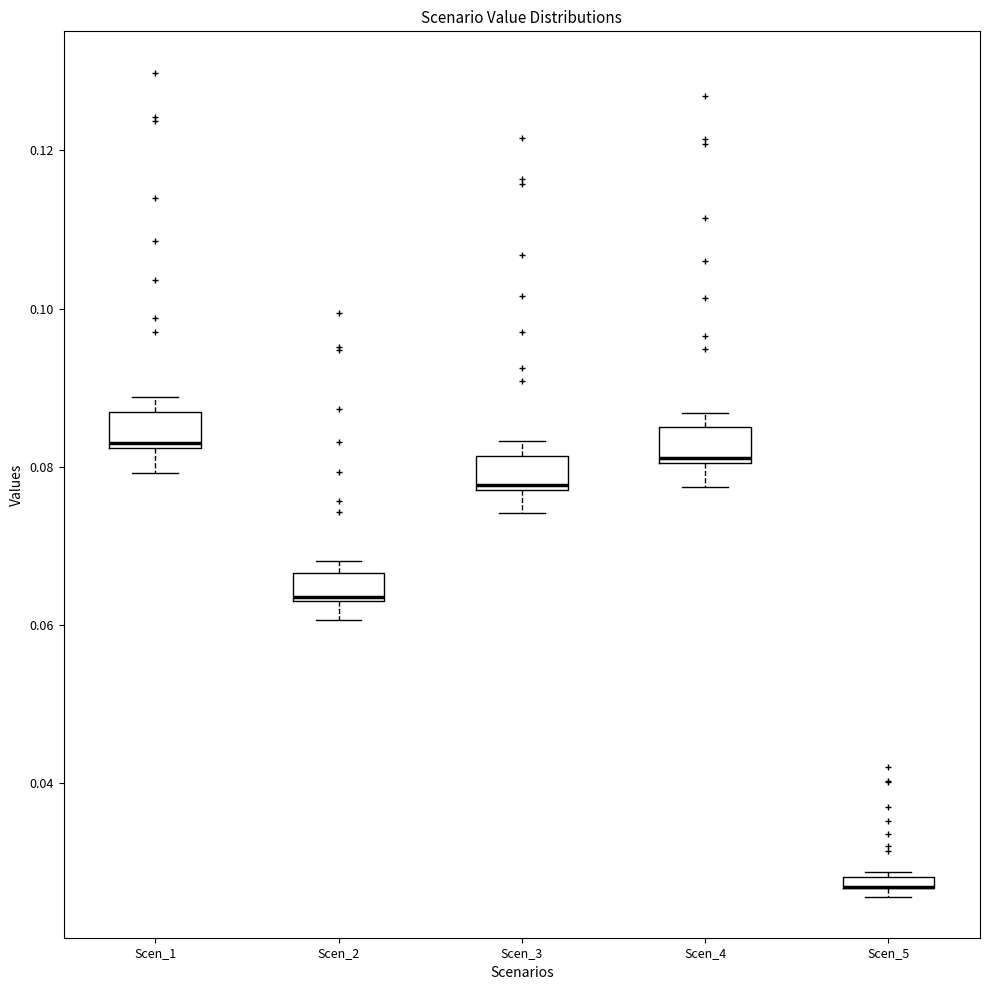

Where is the lower edge of the box for Scen_2 on the y-axis? The values are not printed on the chart, so give them approximately, as read against the axis.

0.064